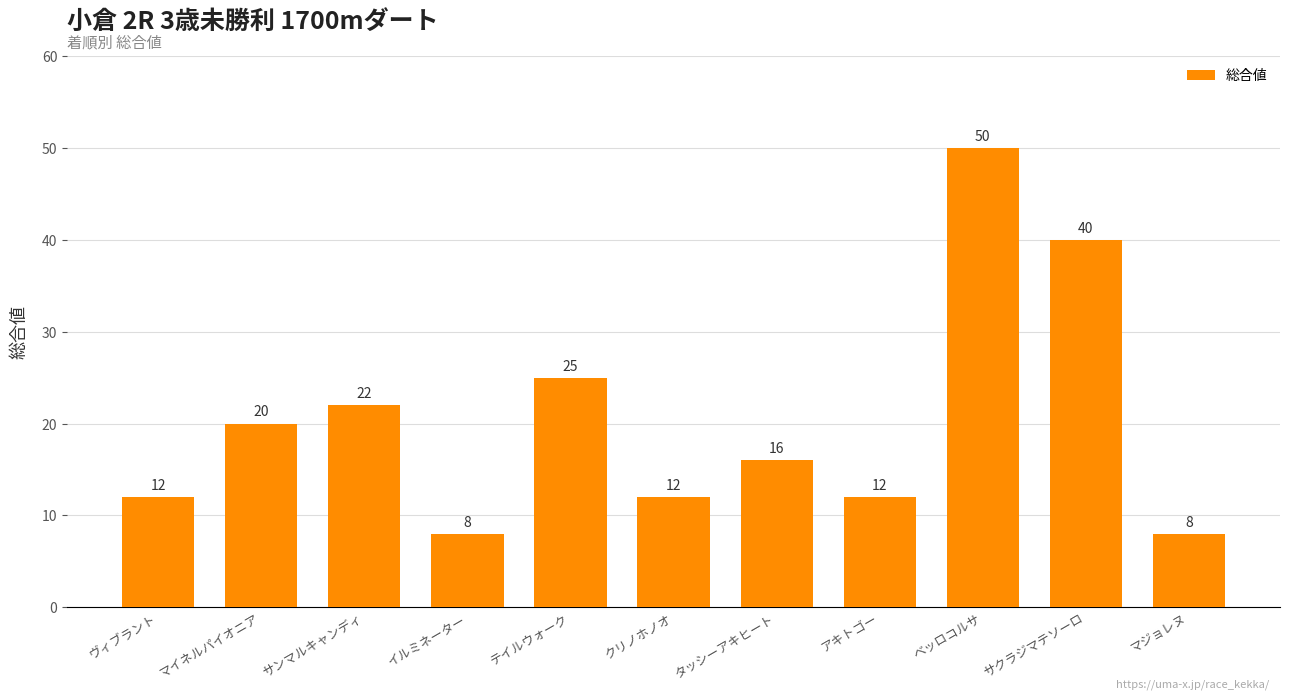

At which category does the chart reach its peak across all series?

ベッロコルサ